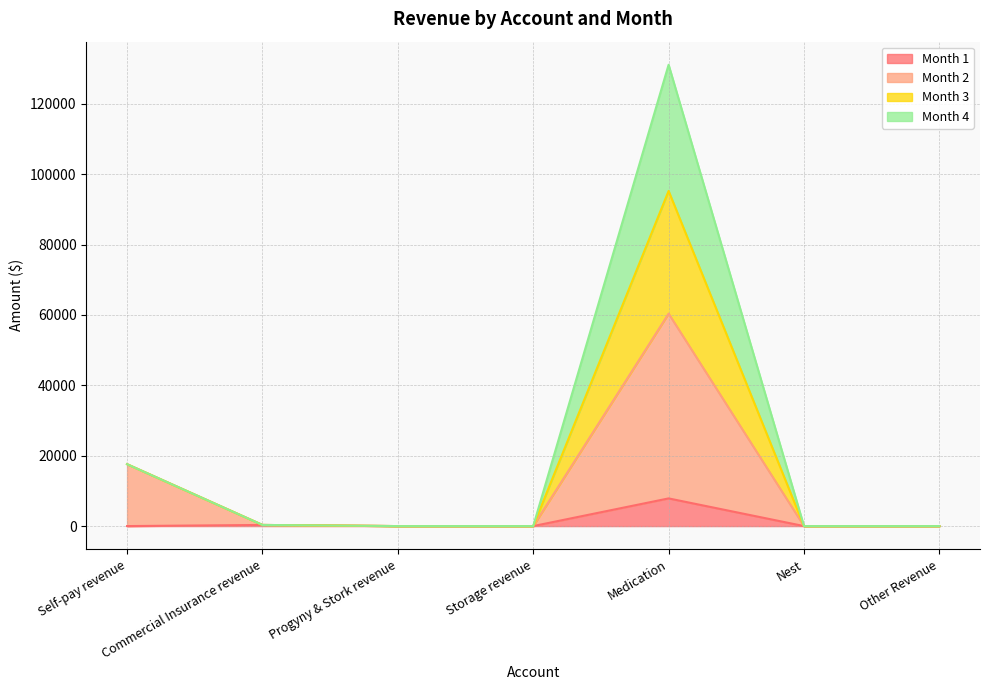

At which label does Month 1 reach its peak?

Medication